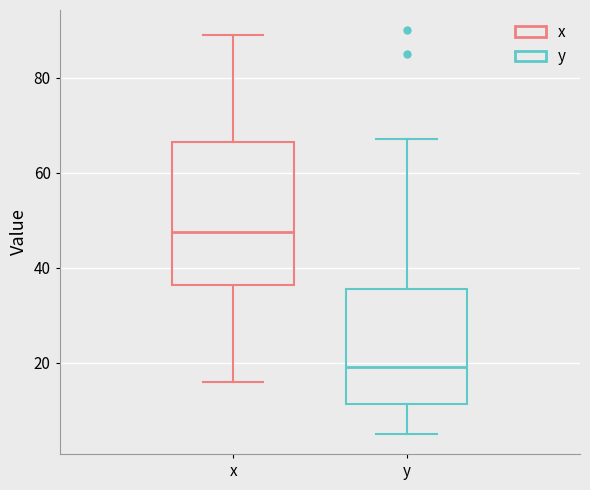

Which box has the lowest median line?

y